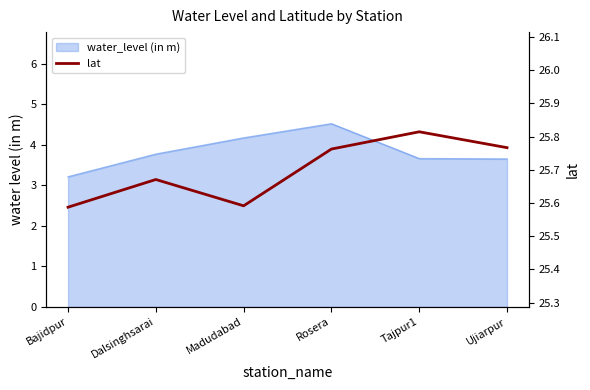

Which category has the lowest value across all series?

Bajidpur